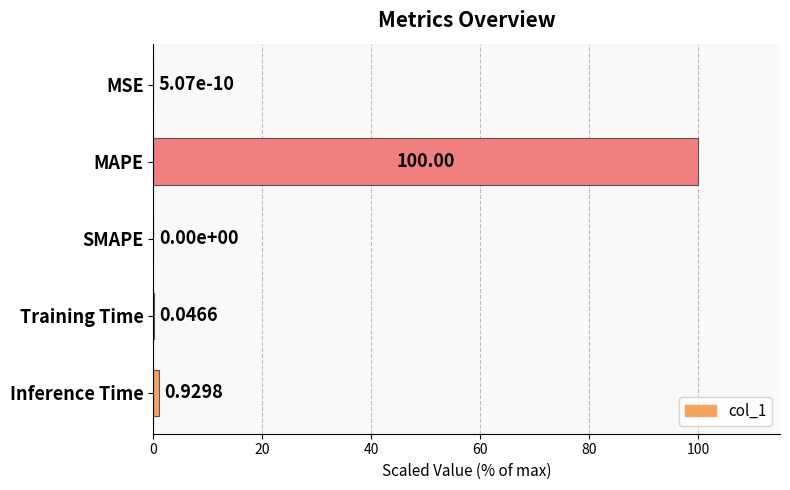

Which label corresponds to the largest value in the chart?

MAPE